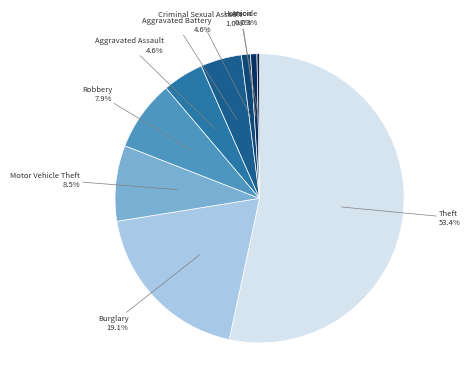

Does Aggravated Assault represent more than half of the total?

No